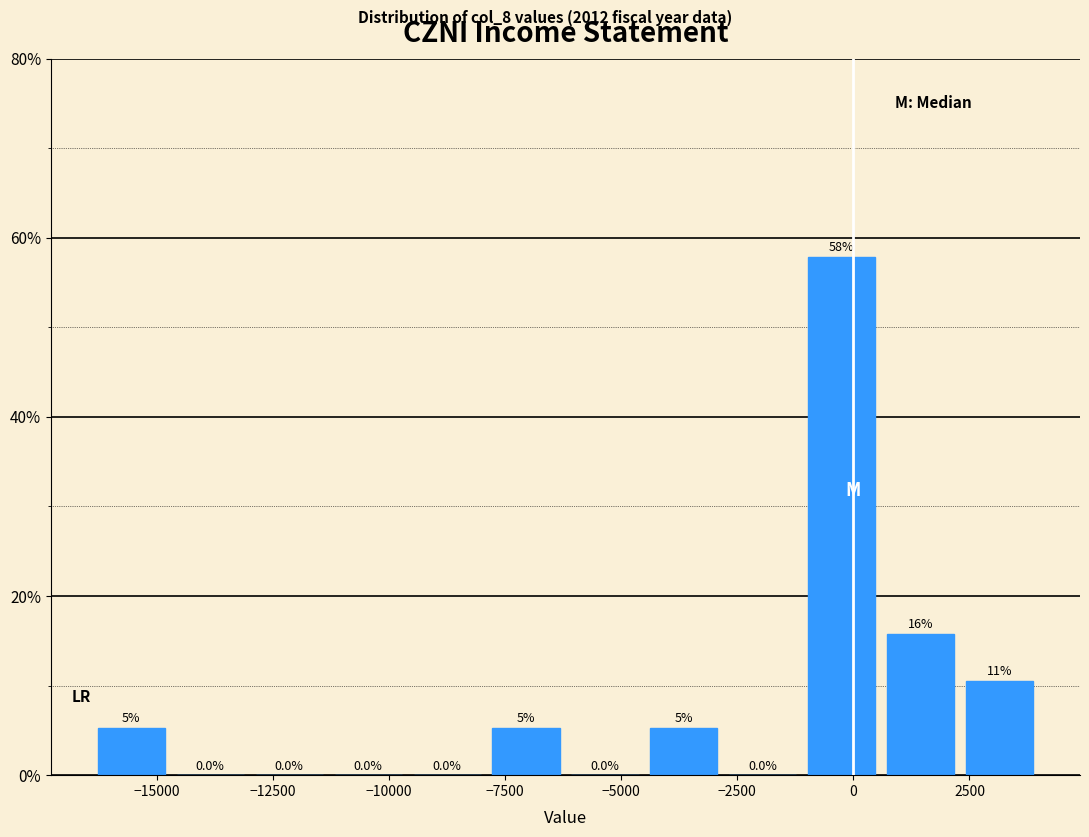

Read against the x-axis, roughly where is the centre of the tallest bar?

0